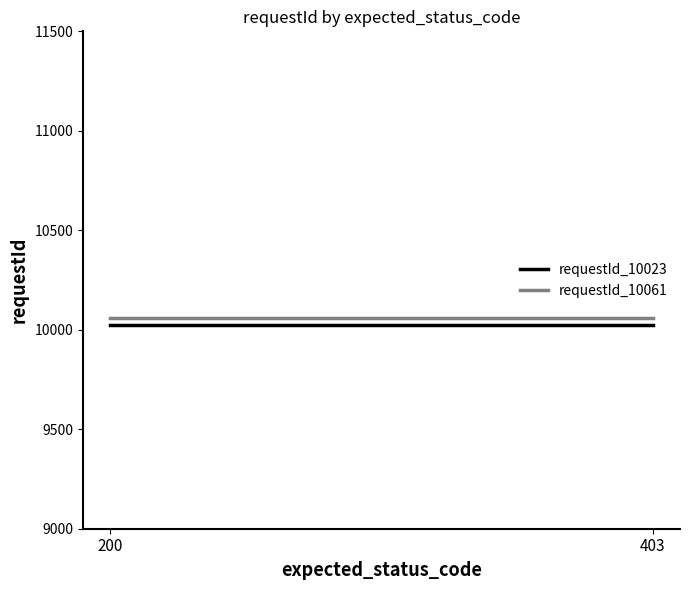

Read the requestId_10061 value at 403.

10061